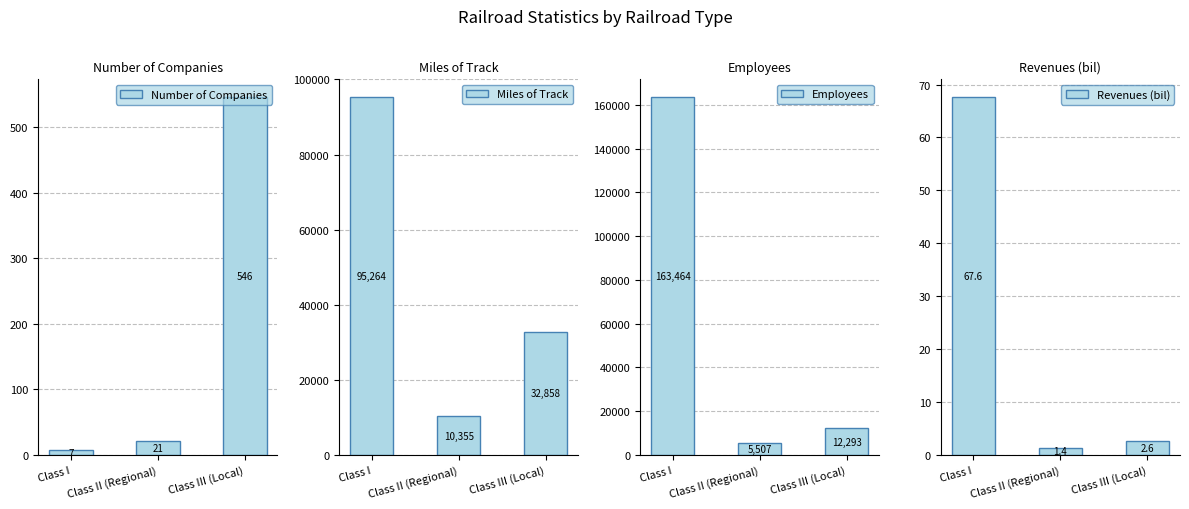

What is the difference between the maximum and minimum values in the Employees series?

157957